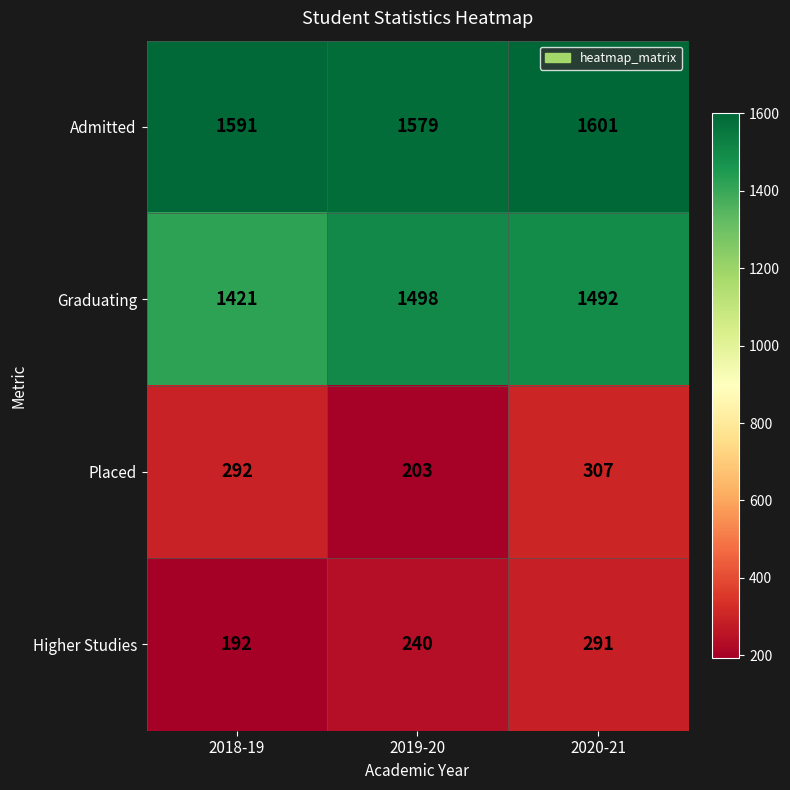

How many Higher Studies values are between 192 and 291?

3